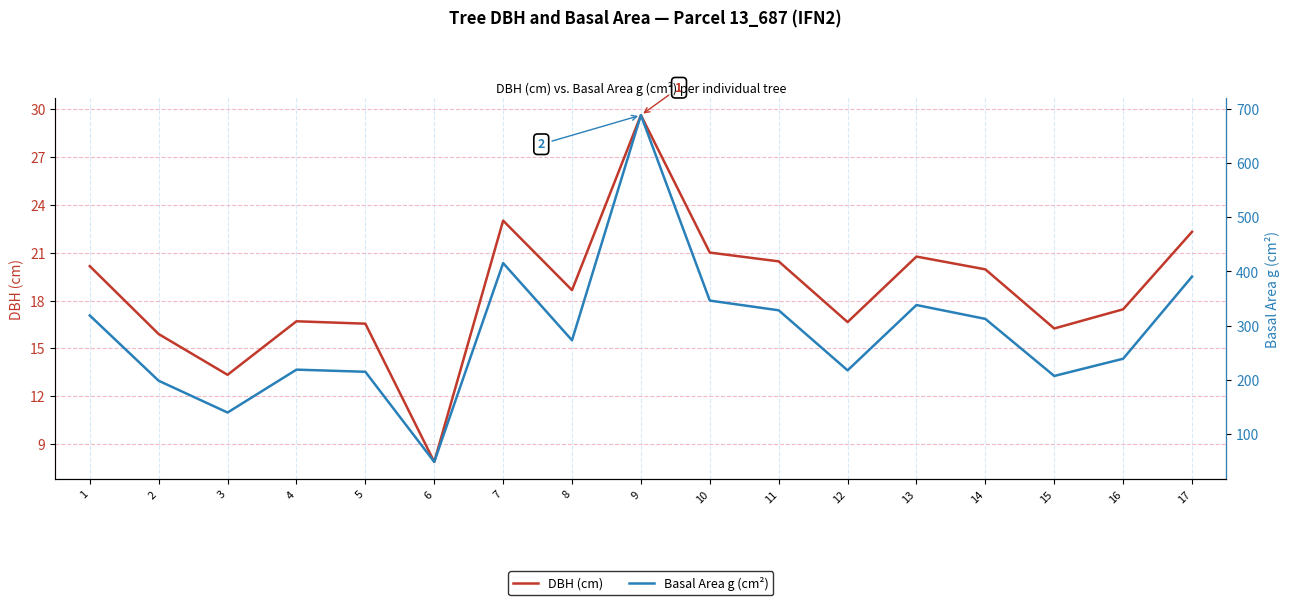

Does the chart display data point markers on the line(s)?

No